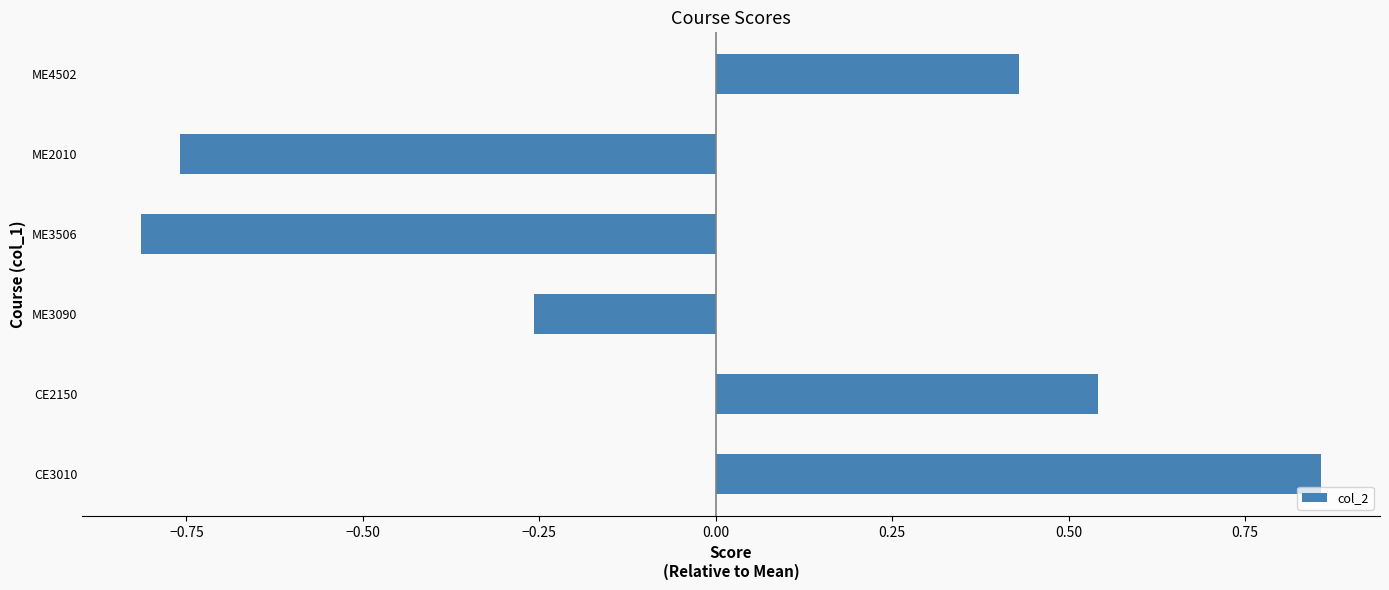

Rank the categories by value from highest to lowest.

CE3010, CE2150, ME4502, ME3090, ME2010, ME3506